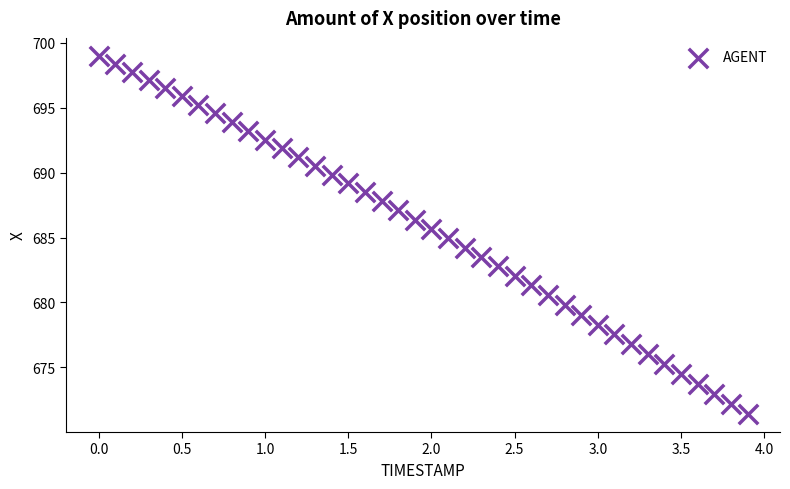

What is the range of Y values (max minus min)?

27.6